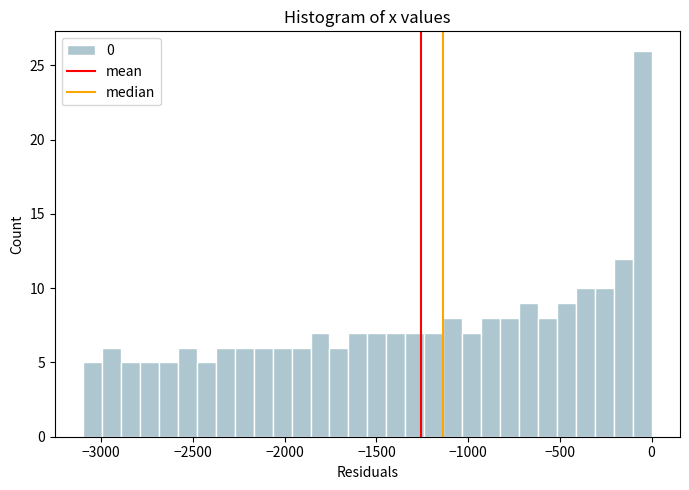

Read against the x-axis, roughly where is the centre of the tallest bar?

-50